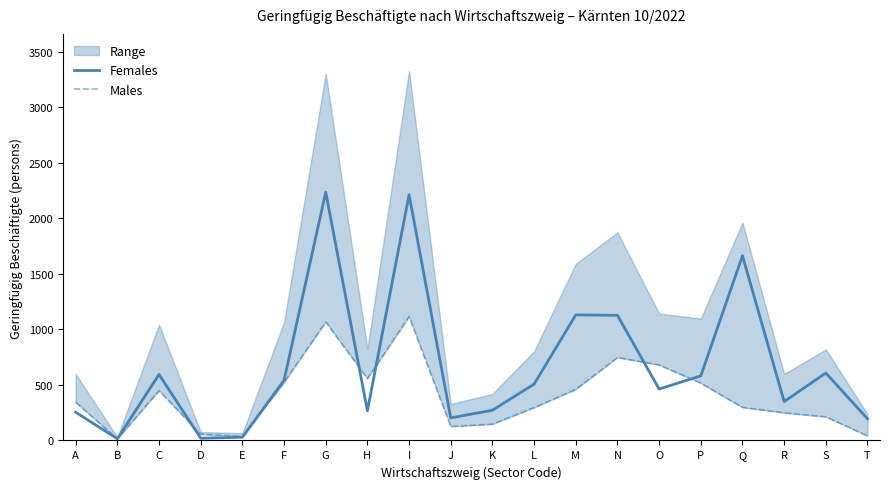

The value of Females at P is 195. True or false?

False